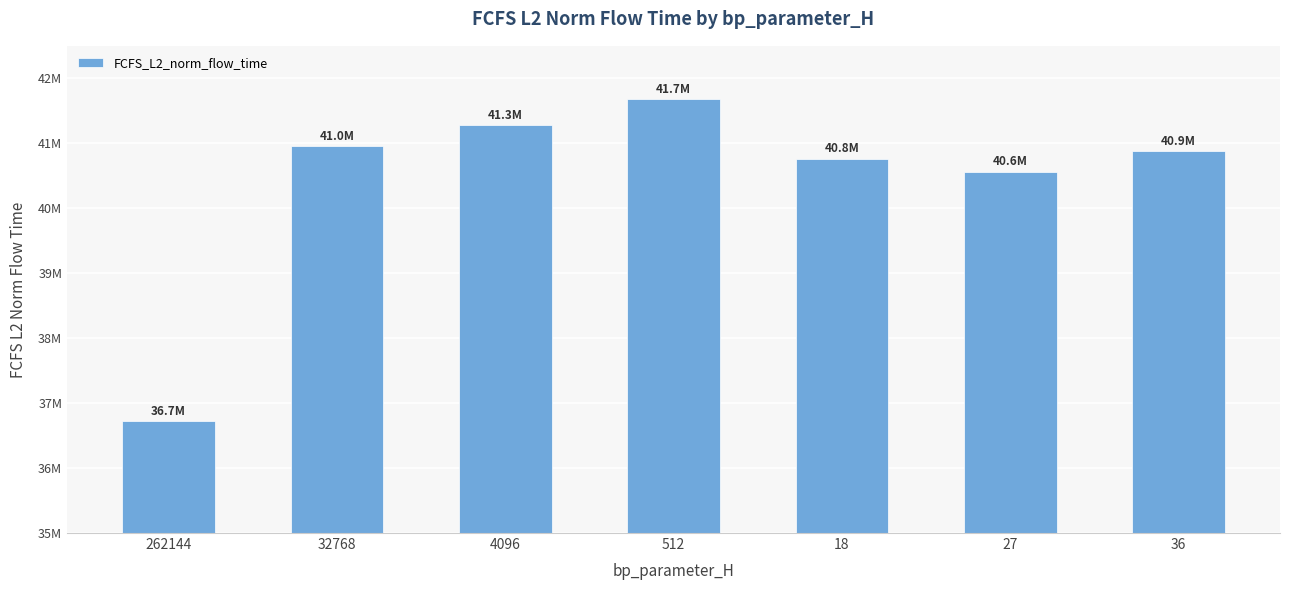

Are the bars horizontal?

No